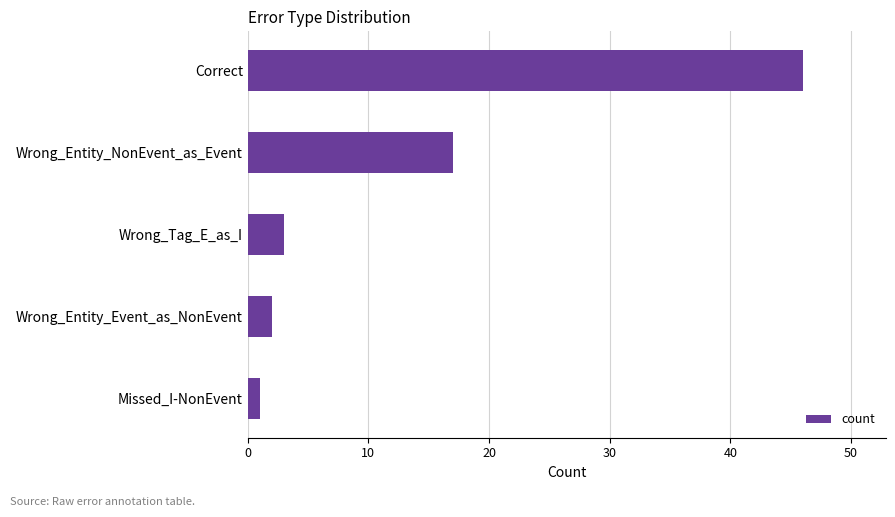

What is the difference between the second highest and second lowest values?

15